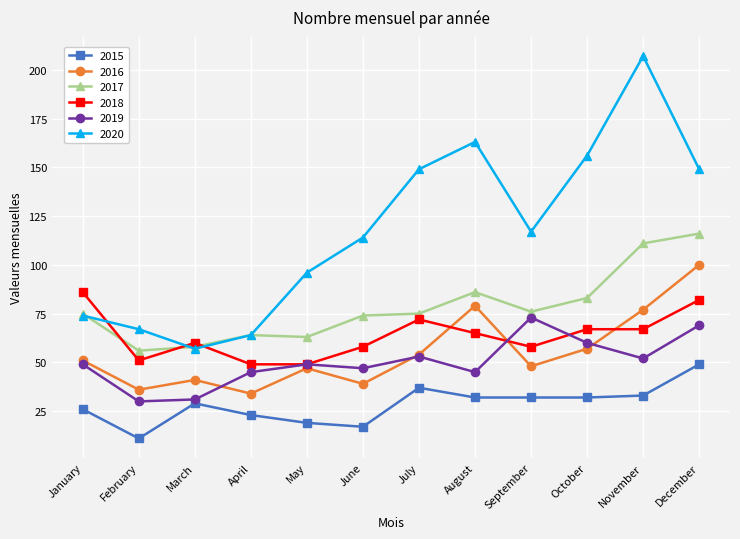

Reading left to right, what are all the values shown in this chart?

2015: January=26	February=11	March=29	April=23	May=19	June=17	July=37	August=32	September=32	October=32	November=33	December=49
2016: January=51	February=36	March=41	April=34	May=47	June=39	July=54	August=79	September=48	October=57	November=77	December=100
2017: January=75	February=56	March=58	April=64	May=63	June=74	July=75	August=86	September=76	October=83	November=111	December=116
2018: January=86	February=51	March=60	April=49	May=49	June=58	July=72	August=65	September=58	October=67	November=67	December=82
2019: January=49	February=30	March=31	April=45	May=49	June=47	July=53	August=45	September=73	October=60	November=52	December=69
2020: January=74	February=67	March=57	April=64	May=96	June=114	July=149	August=163	September=117	October=156	November=207	December=149